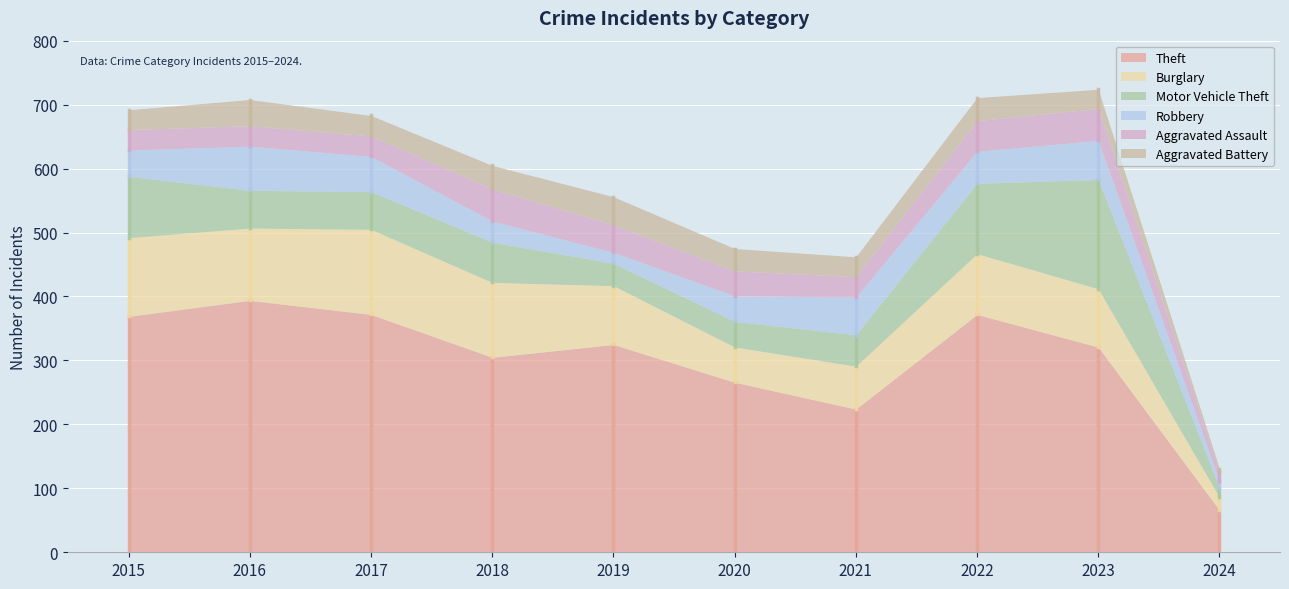

What is the sum of all Aggravated Assault values?

372